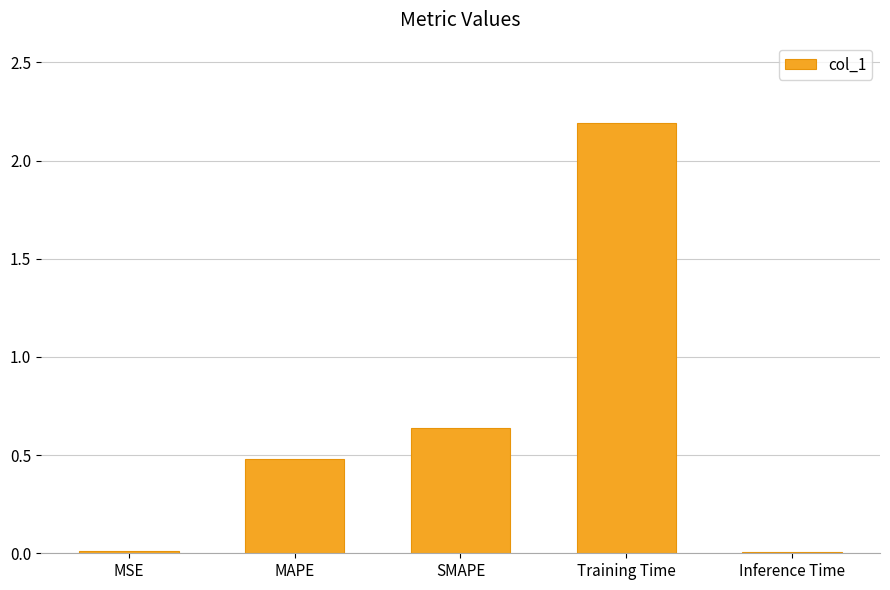

What is the maximum value shown in the chart?

2.2